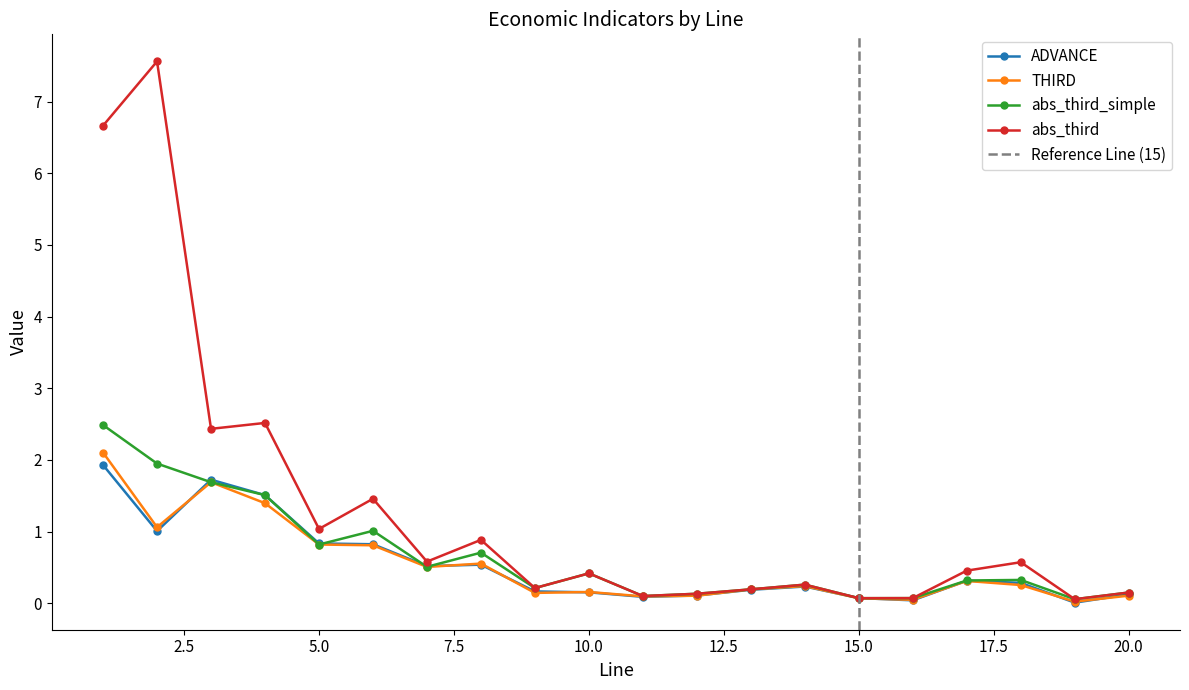

What is the difference between the maximum and minimum values in the abs_third_simple series?

2.4